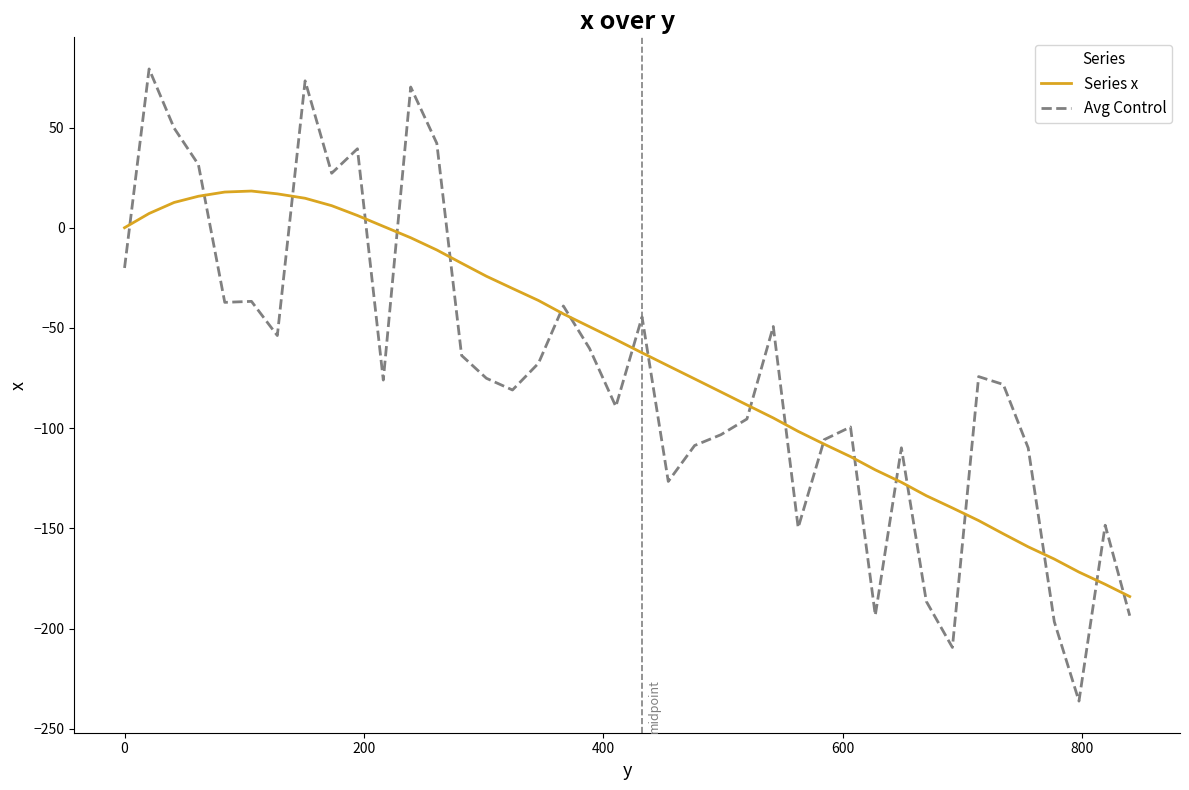

Rank the series by their maximum value, from lowest to highest.

Series x, Avg Control